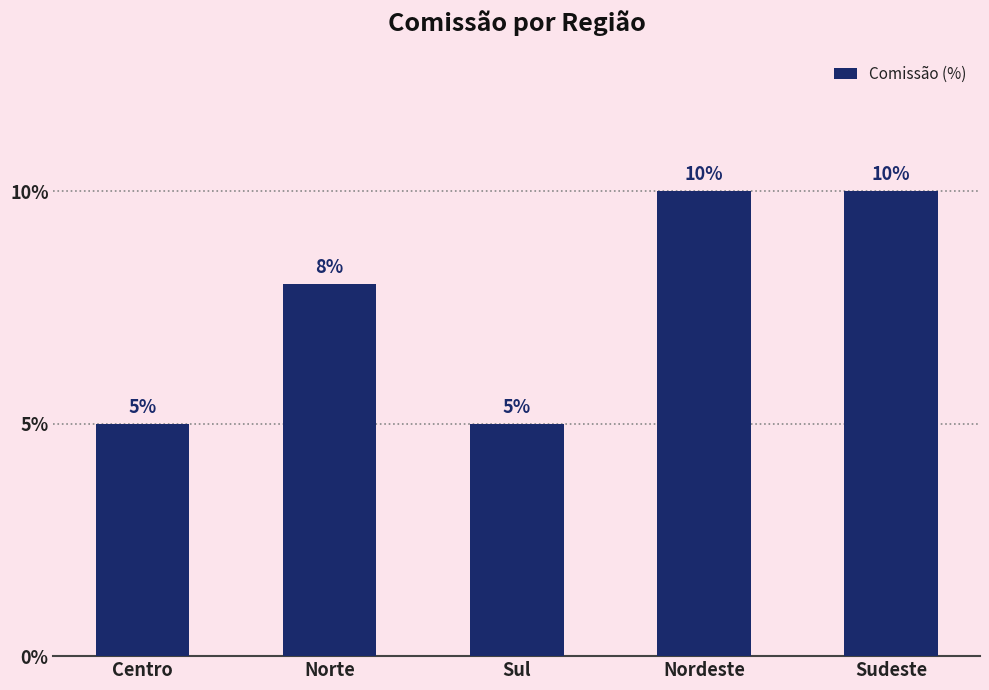

What is the sum of all values?

38